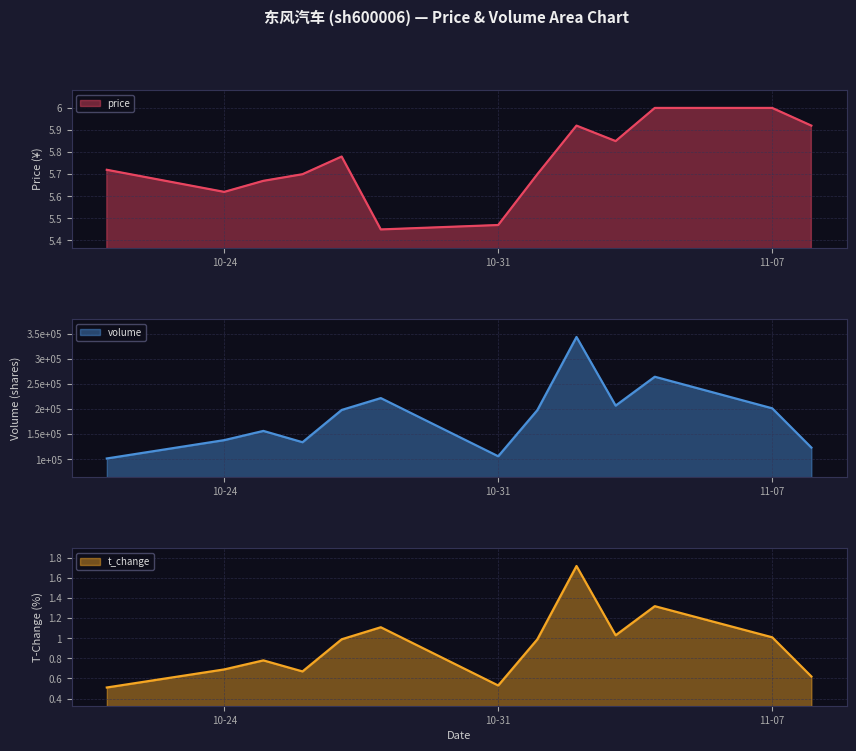

True or false: volume and t_volume cross at least once.

False